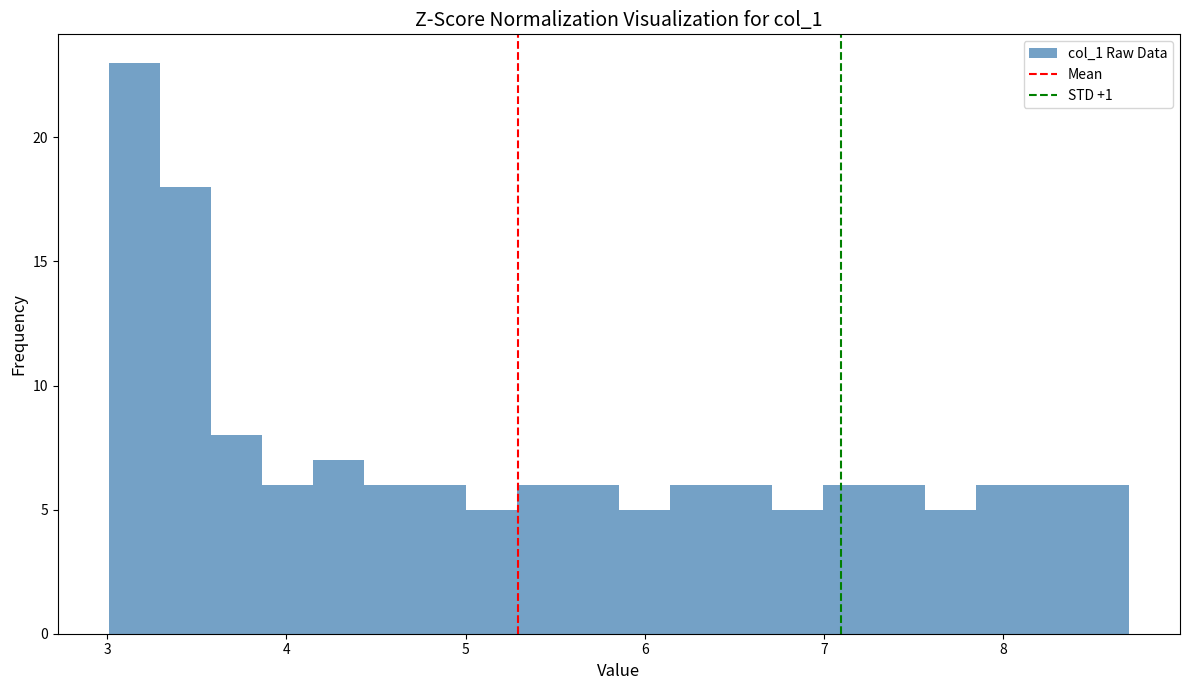

Read against the x-axis, roughly where is the centre of the tallest bar?

3.2